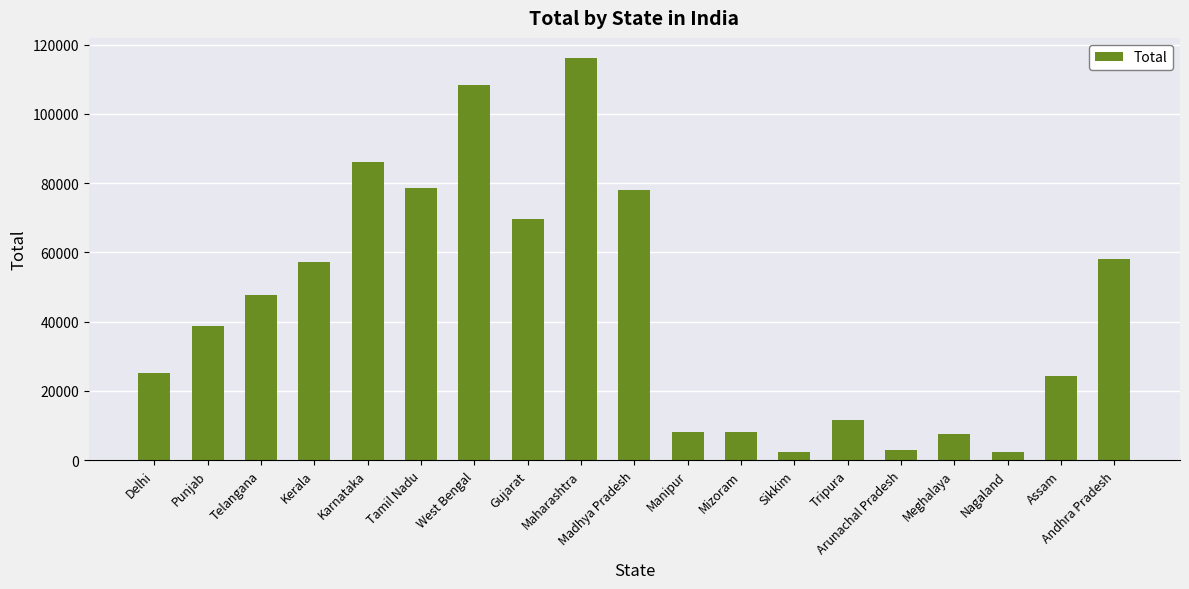

At which label is the value closest to 59212?

Andhra Pradesh